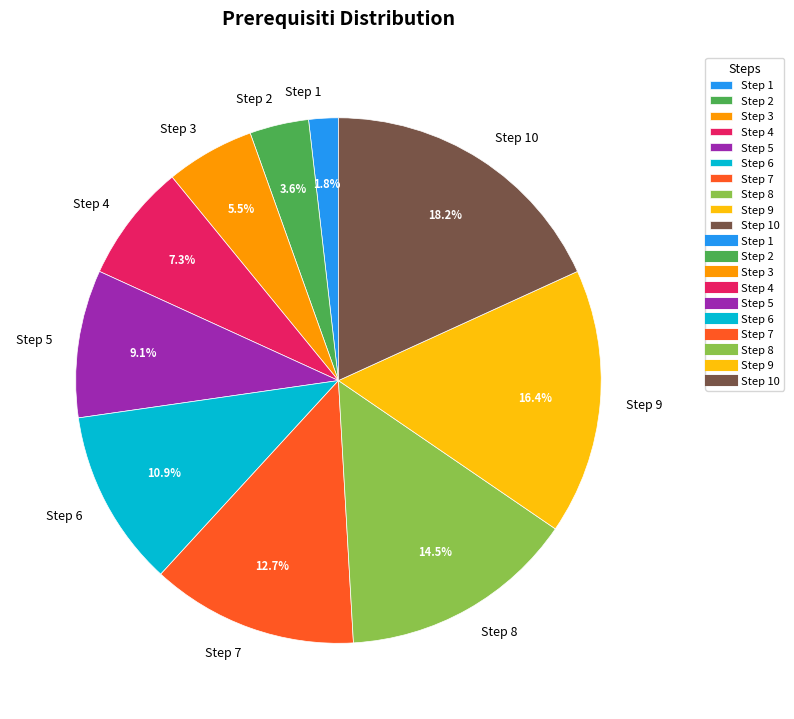

Count the number of slices in the pie.

10